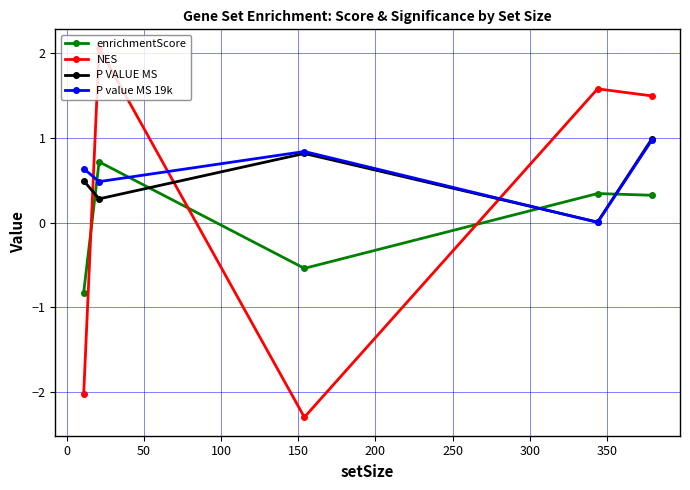

How many times do P VALUE MS and NES cross each other?

3